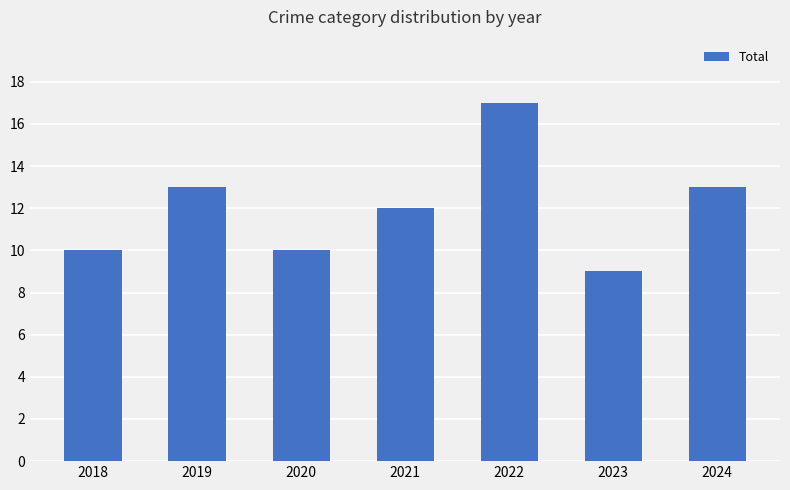

What is the sum of all values?

84